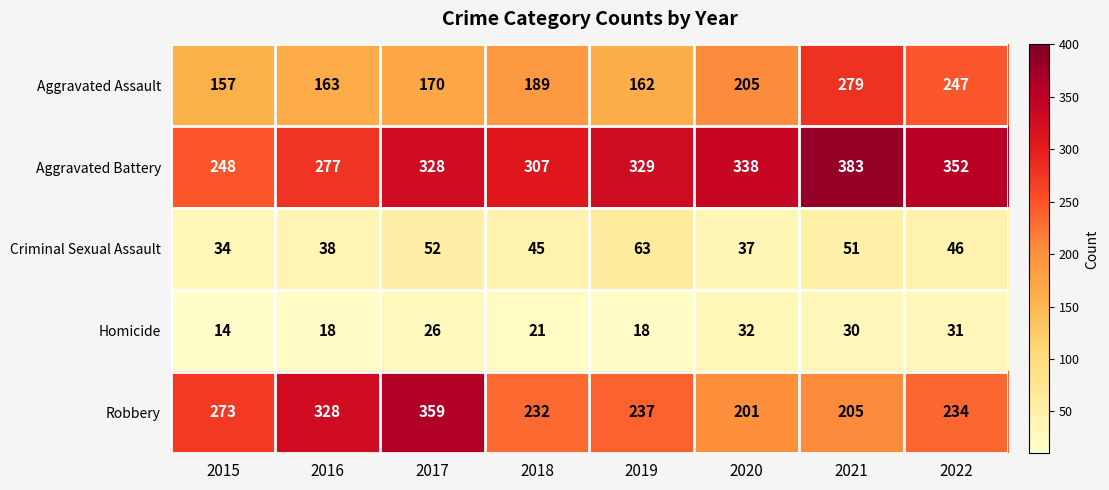

At which category does the chart reach its minimum across all series?

2015